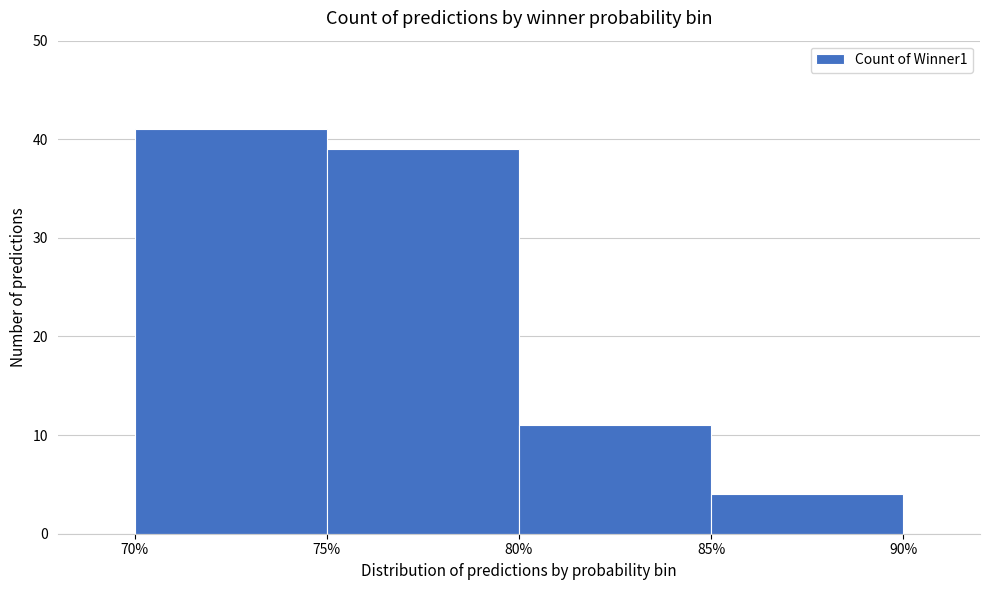

Reading left to right, transcribe this chart: for each bar, give the range it covers on the x-axis and its height. The values are not printed on the chart, so give them approximately, as read against the axis.

70% to 75%: 41
75% to 80%: 39
80% to 85%: 11
85% to 90%: 4